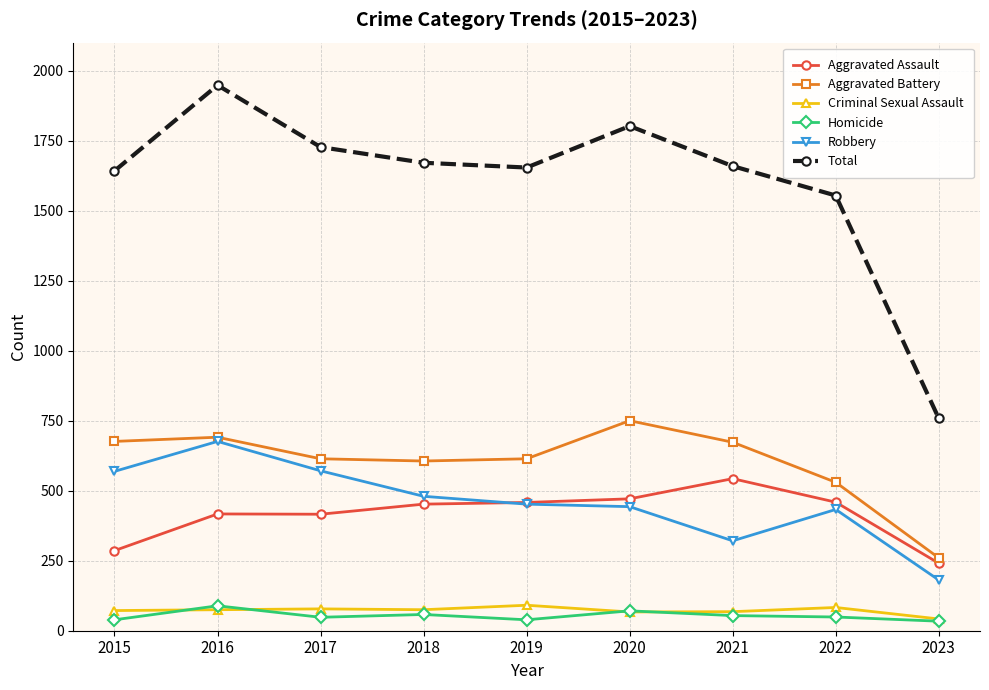

What is the spread (max minus min) of values at 2019?

1615